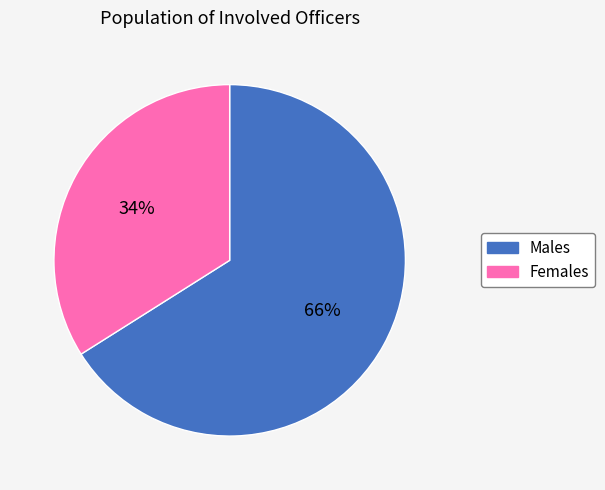

To the nearest percent, what is the difference between the largest and smallest slice percentages?

32%